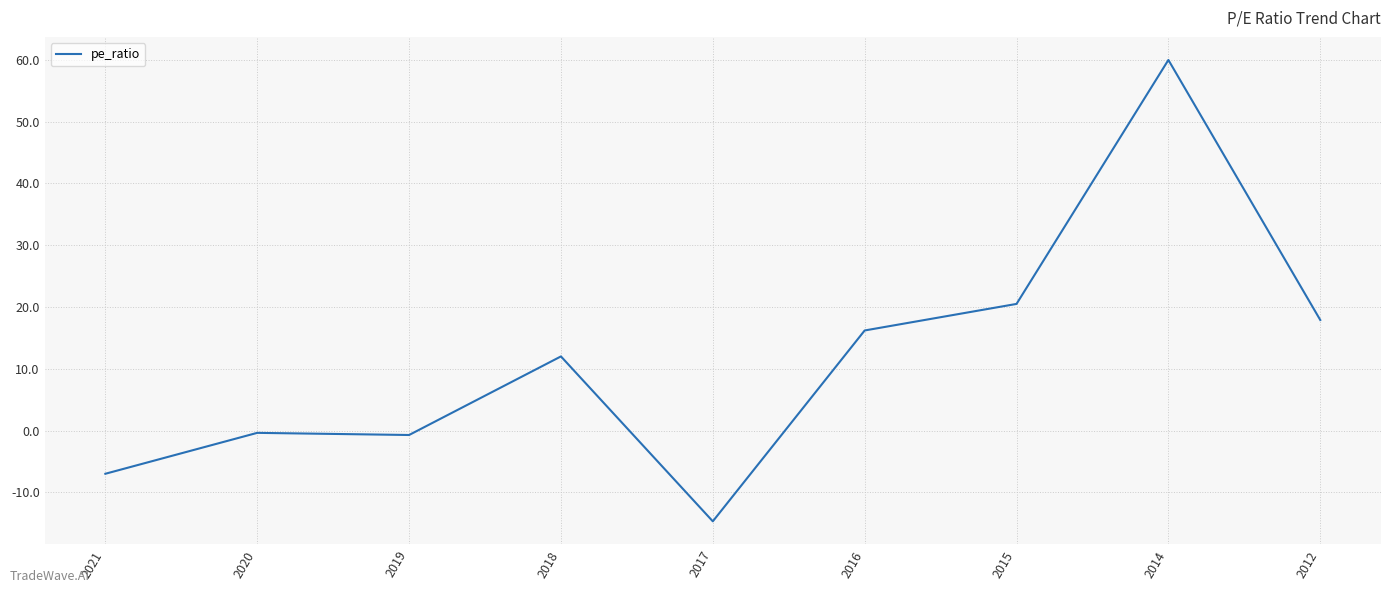

Where is the data nearest to the value 22?

2015